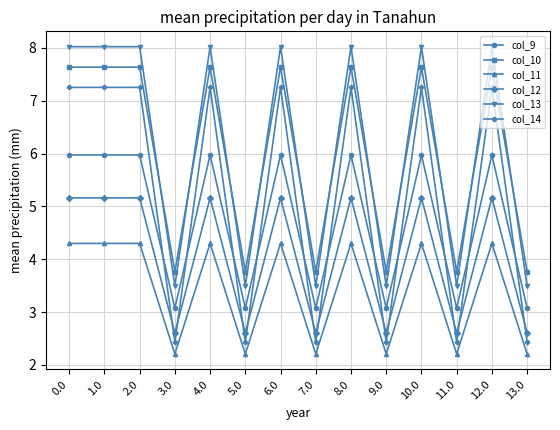

True or false: col_14 has a value of 7.3 at 12.0.

True